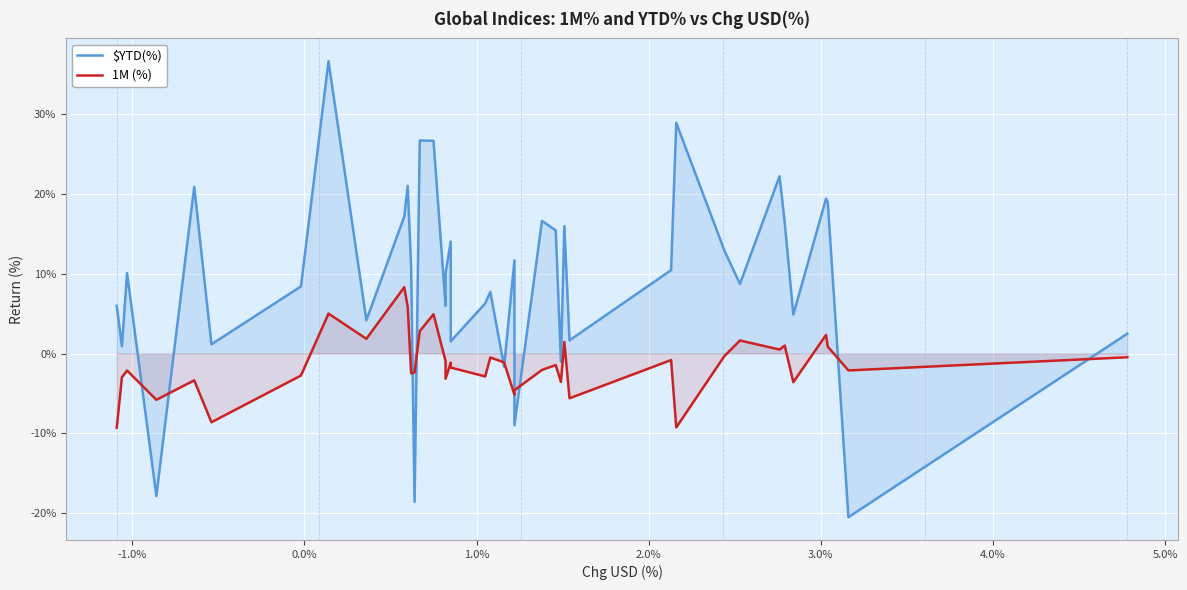

The $YTD(%) series shows 0.1 at 11. True or false?

False